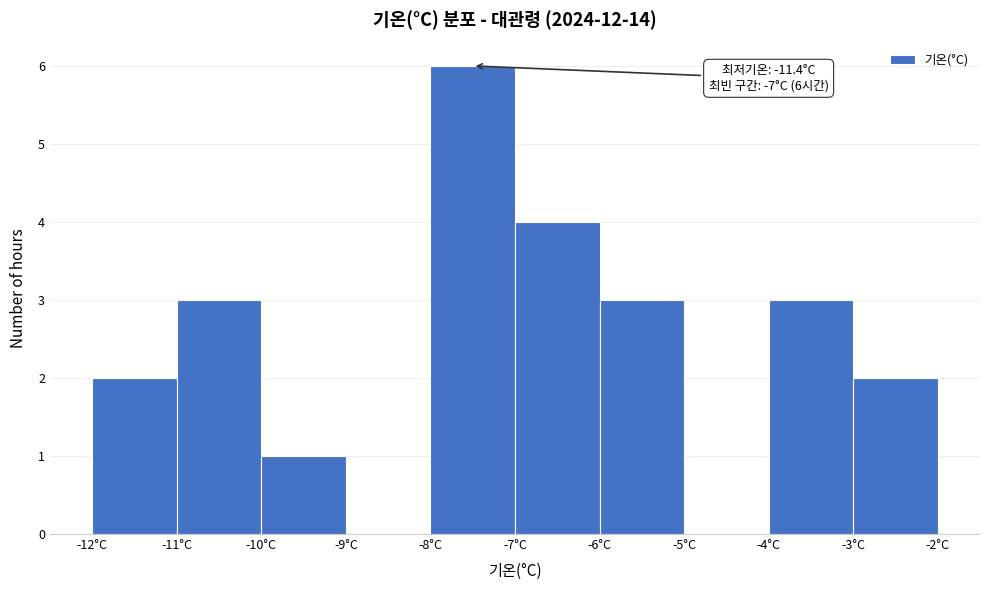

Which range on the x-axis has the tallest bar?

-8 to -7